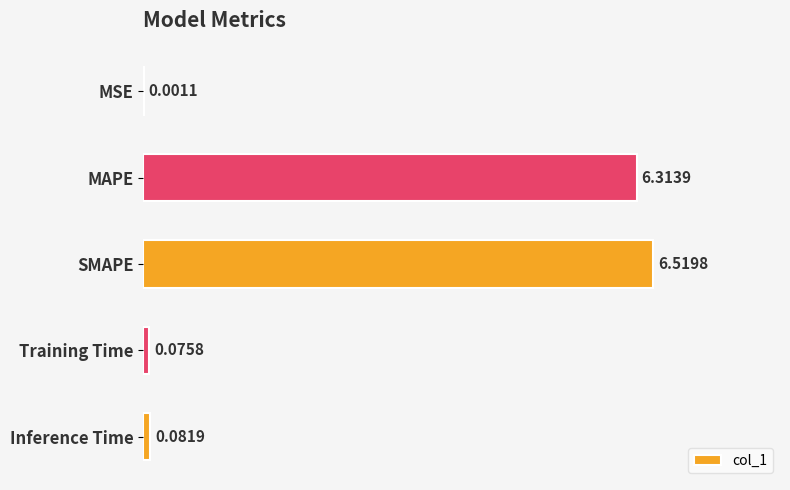

How many categories are shown in the chart?

5